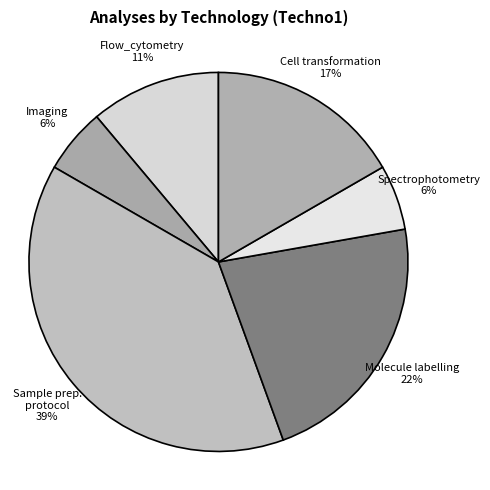

How many segments does this pie chart have?

6